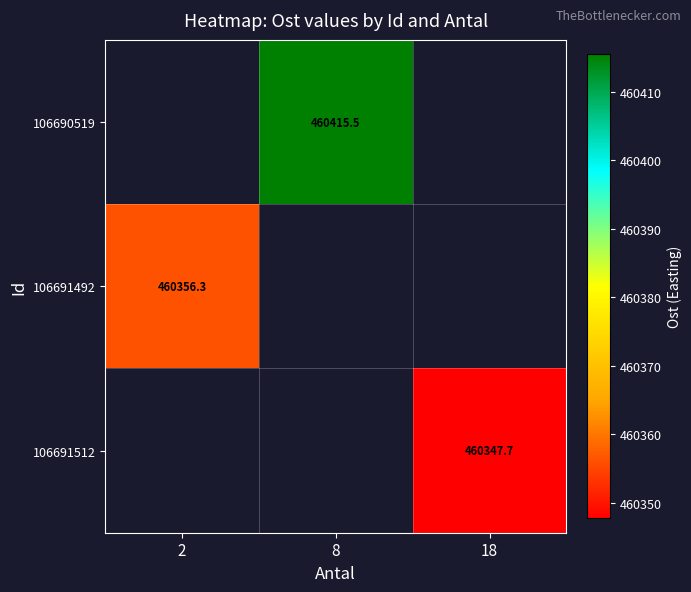

Is the value of 106691512 at 18 greater than the value of 106690519 at 2?

No